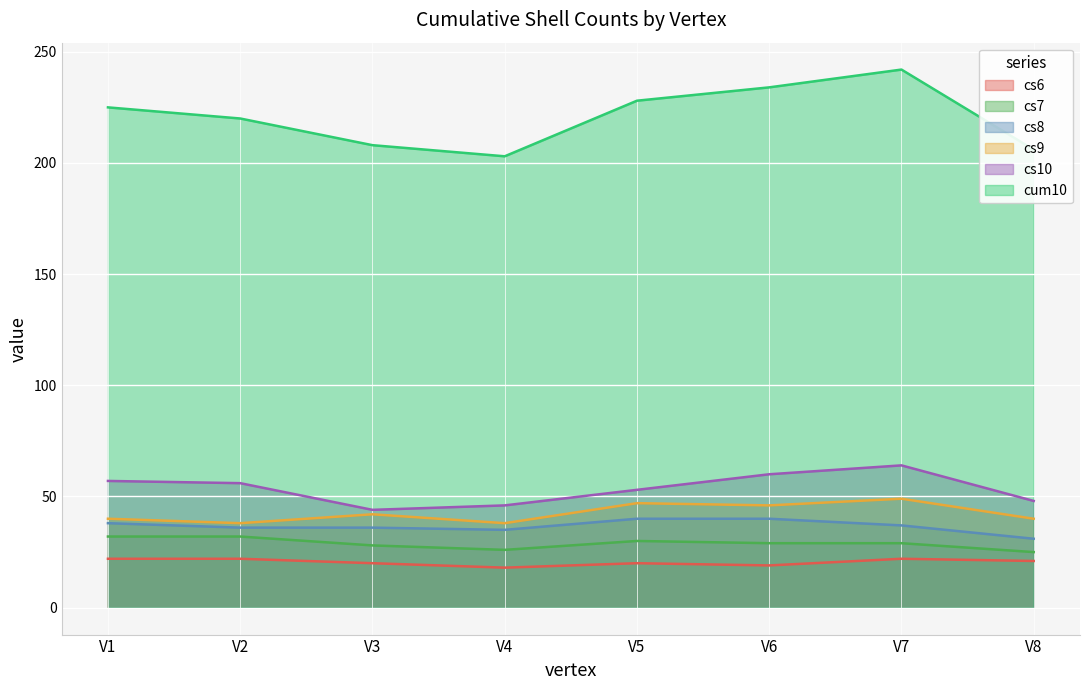

Where is cs8 nearest to the value 35?

V4